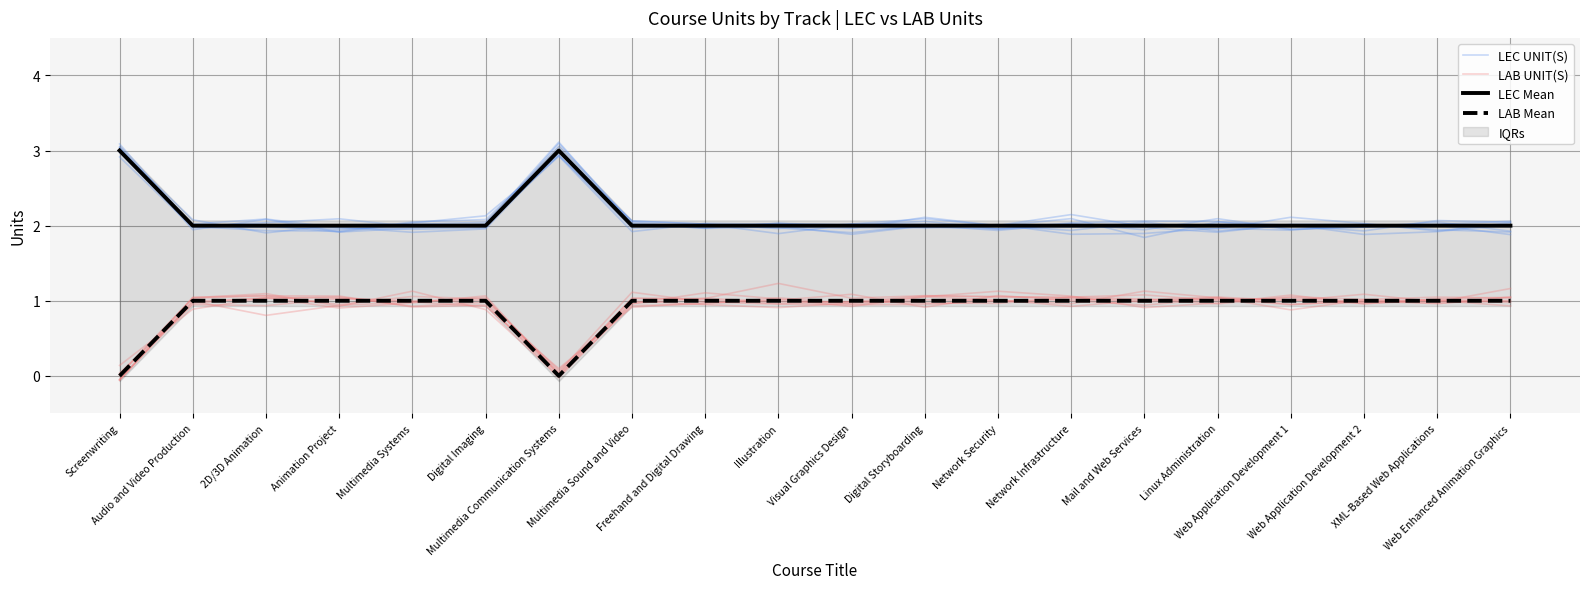

How many data points in LEC Mean are above 2?

2